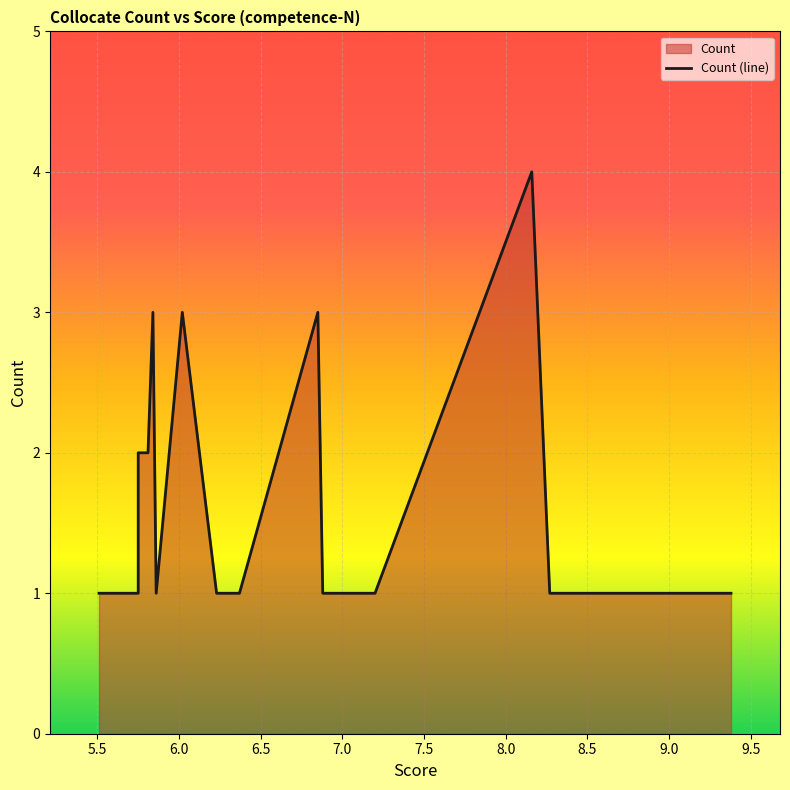

List the labels in order of value, smallest first.

9.38, 9.27, 8.75, 8.27, 7.2, 7.1, 7.03, 6.88, 6.37, 6.36, 6.23, 5.86, 5.75, 5.51, 5.81, 5.75, 6.85, 6.02, 5.84, 8.16